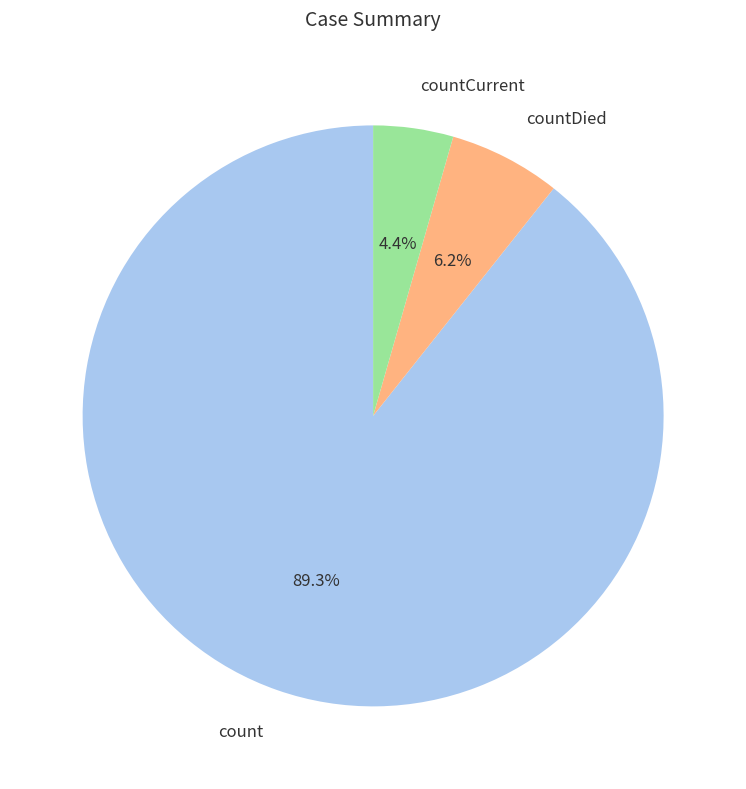

The count slice represents 99% of the pie. True or false?

False